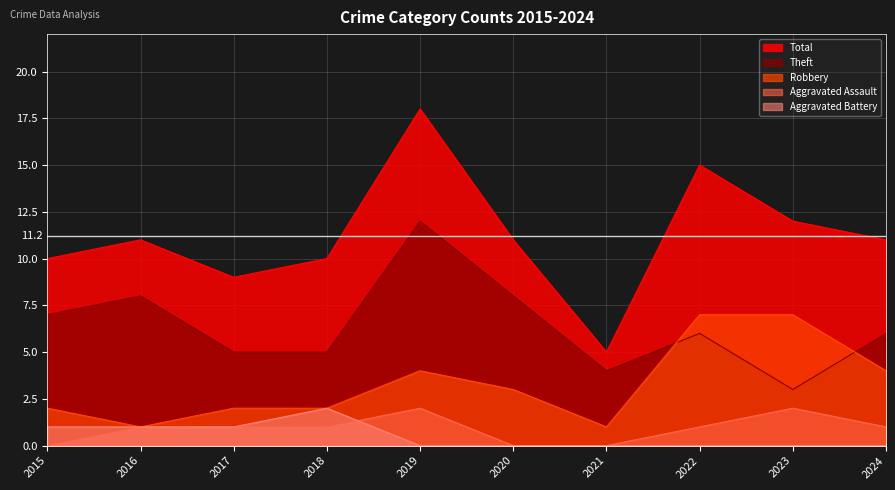

What are all the series names shown in the legend?

Total, Theft, Robbery, Aggravated Assault, Aggravated Battery